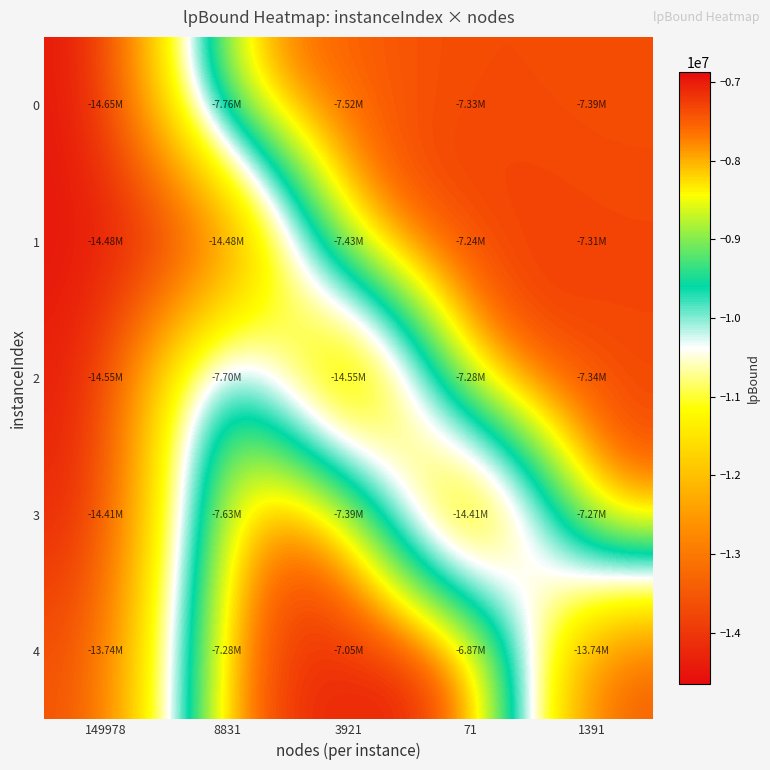

Which label corresponds to the smallest value in the chart?

149978